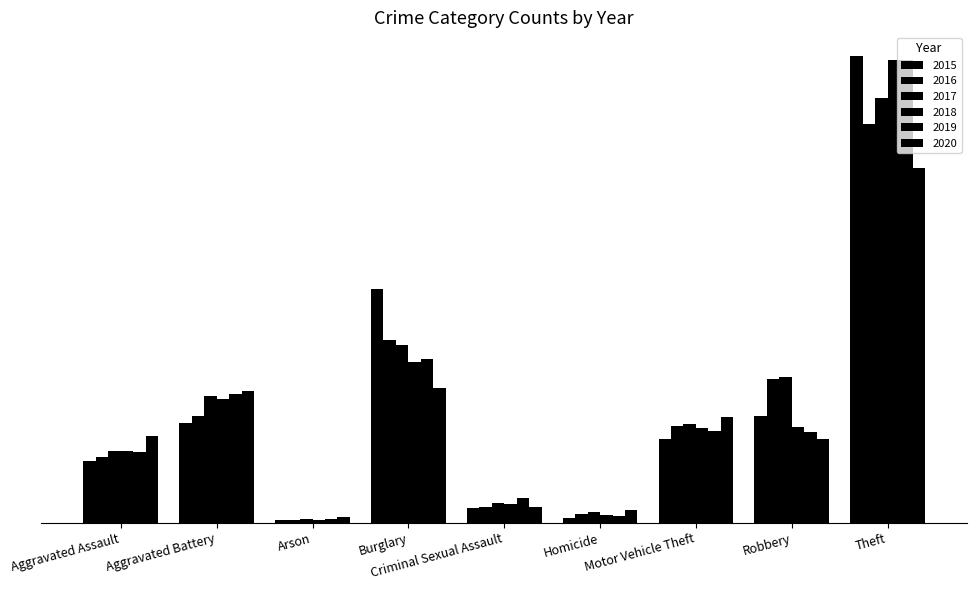

What value does the 2020 series have at Robbery, to the nearest 10?

260